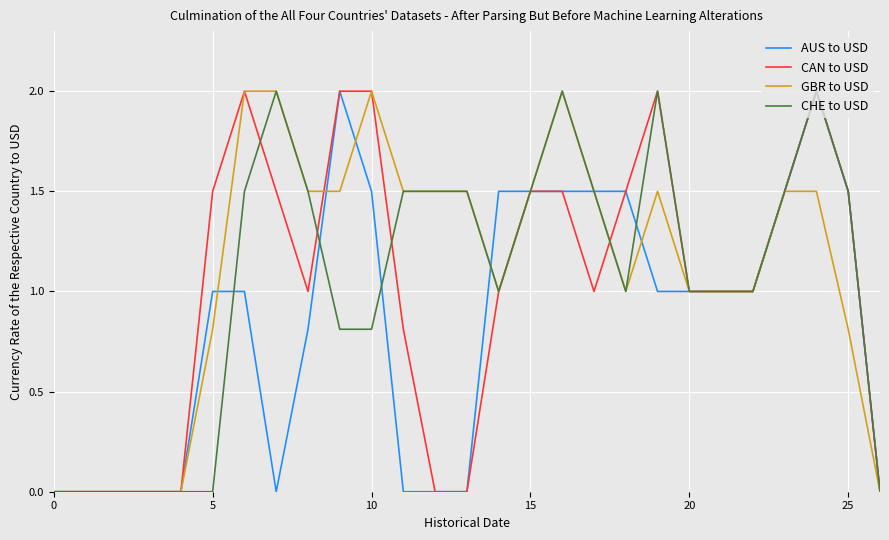

What is the greatest value displayed?

2.0